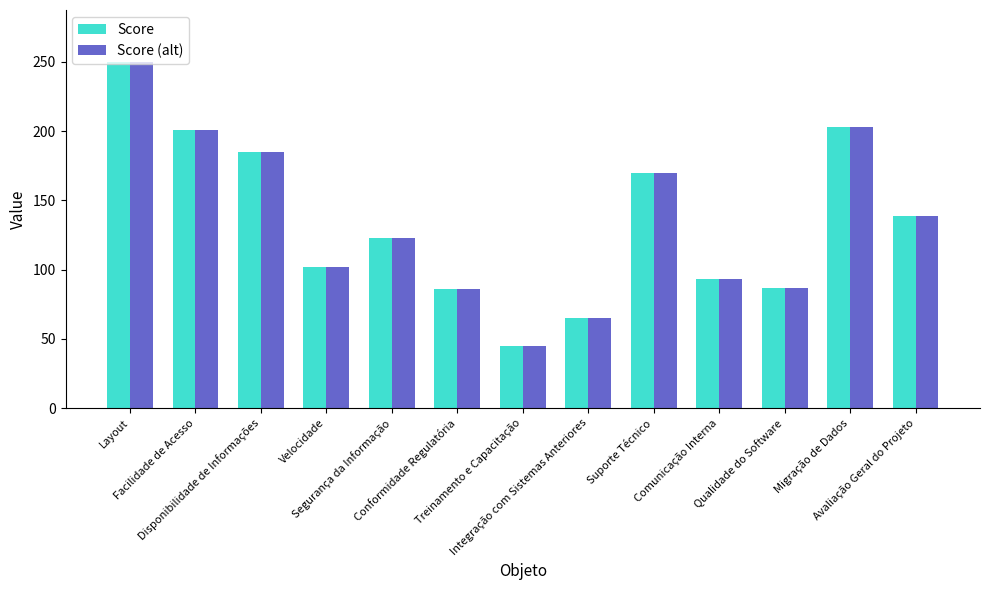

At how many categories does at least one series exceed 109?

7